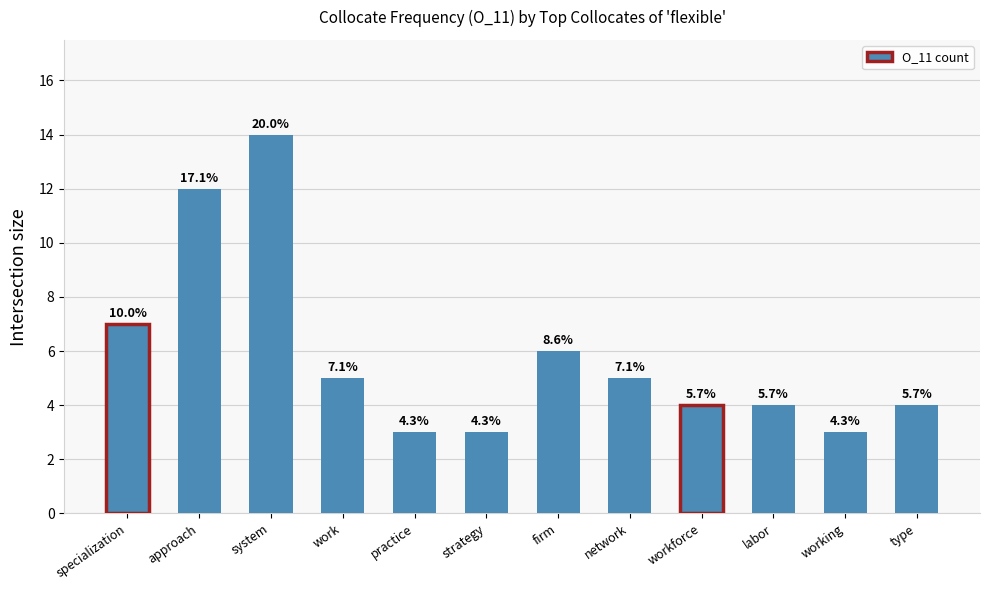

Read the value at type.

4